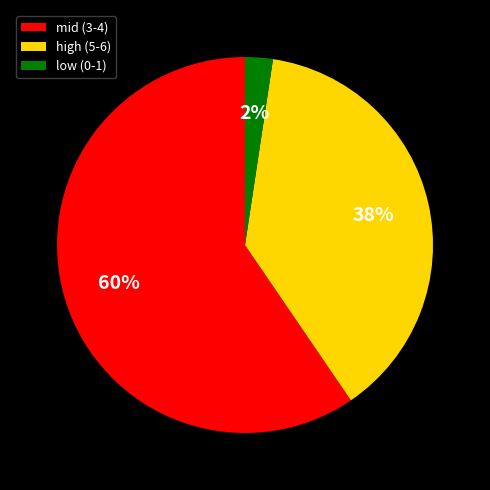

Is the sum of mid (3-4) and low (0-1) greater than half?

Yes